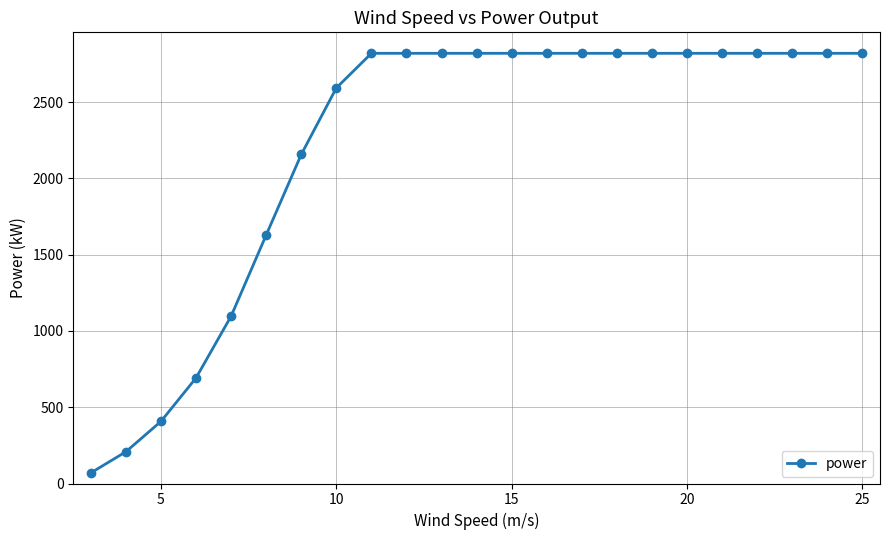

What is the value of the 4th point from the left?

692.1